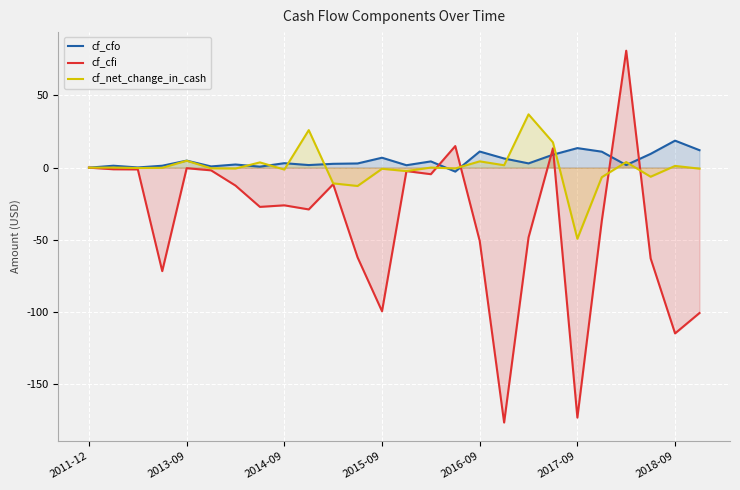

Which series has the widest spread of values?

cf_cfi